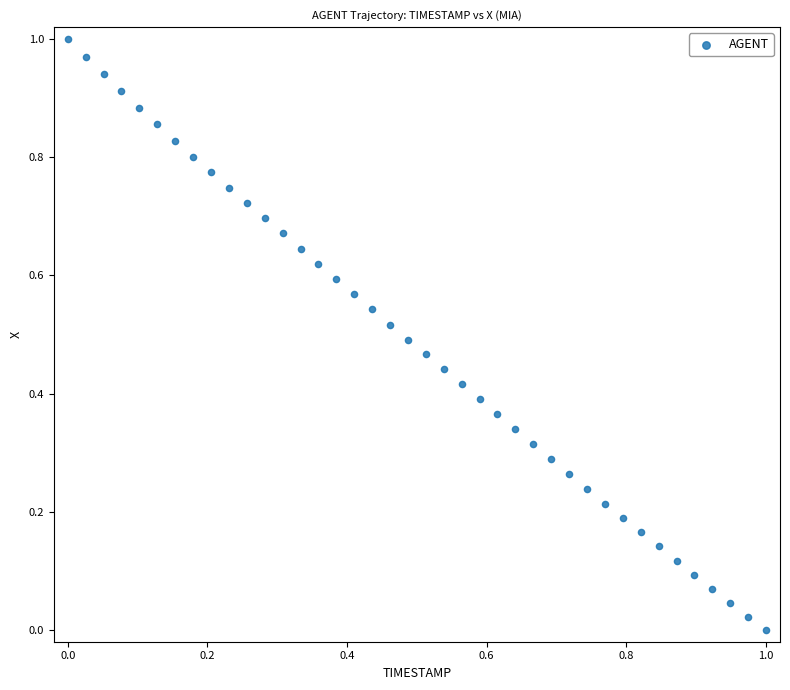

How many data points are displayed?

40